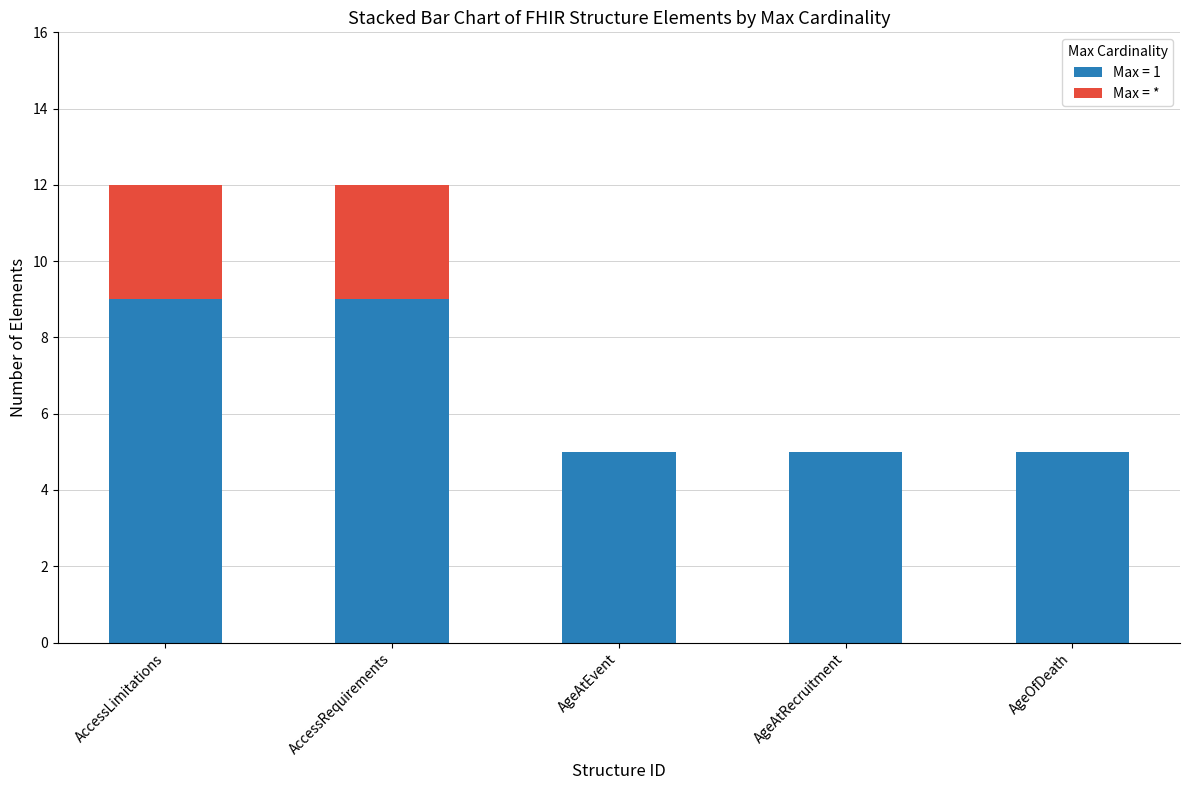

The value of Max = 1 at AccessRequirements is 4. True or false?

False